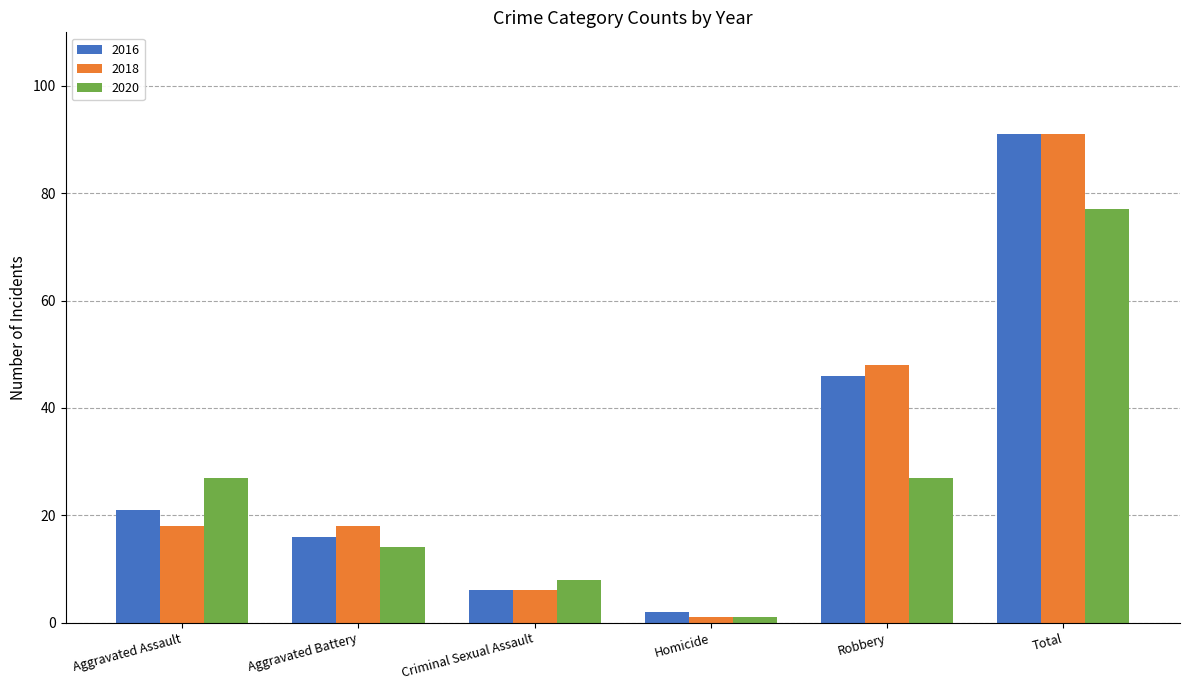

Is it true that 2016 equals 46 at Robbery?

True